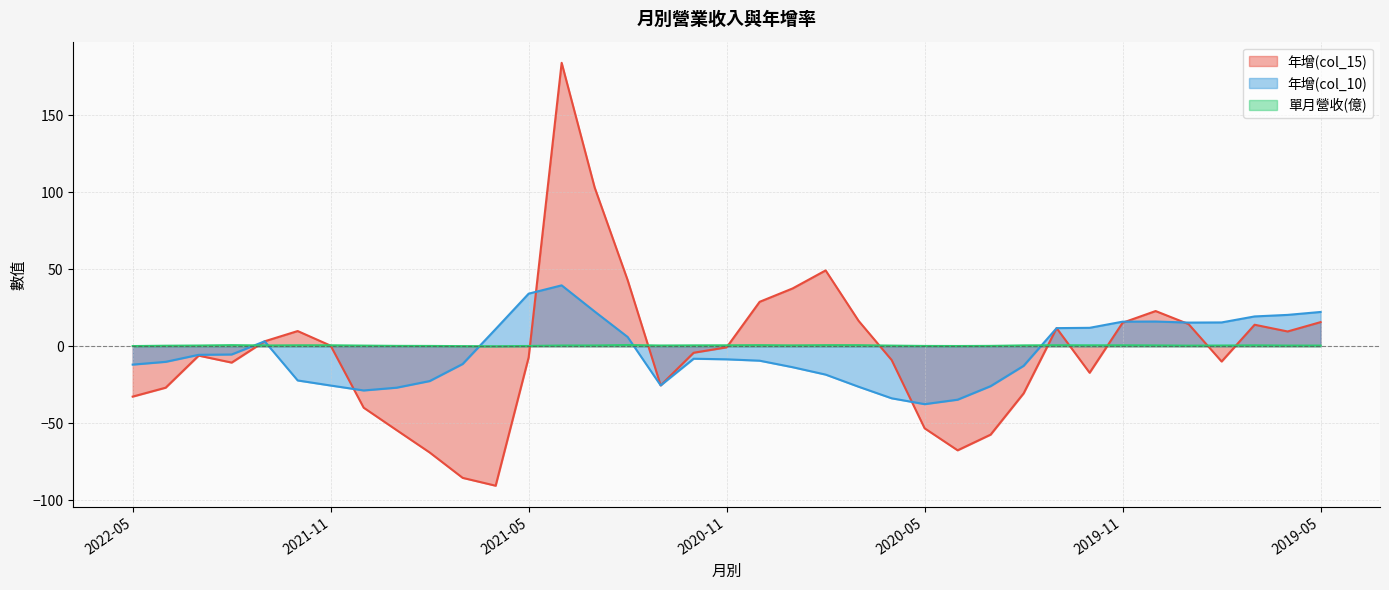

At how many categories does at least one series exceed 116?

1